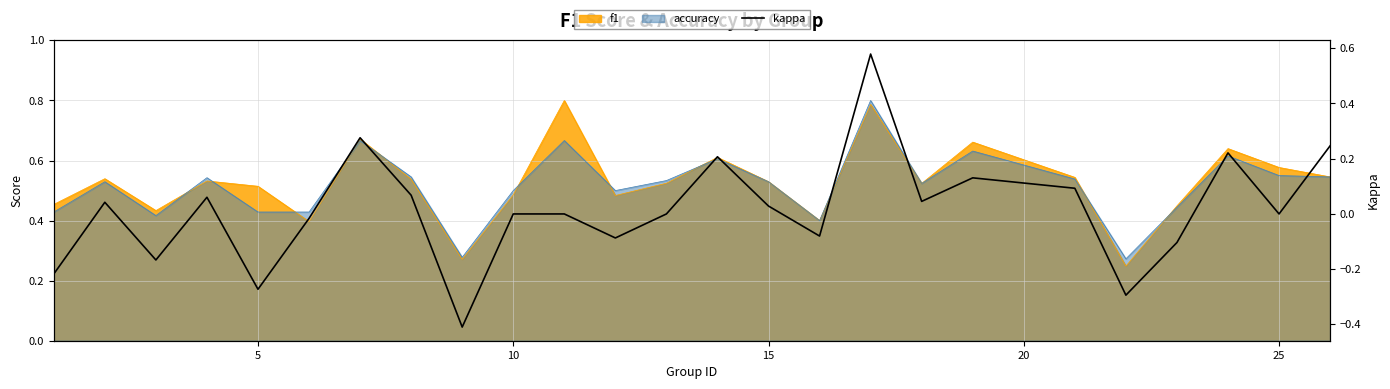

How many points are higher than both their immediate neighbors (excluding endpoints)?

7